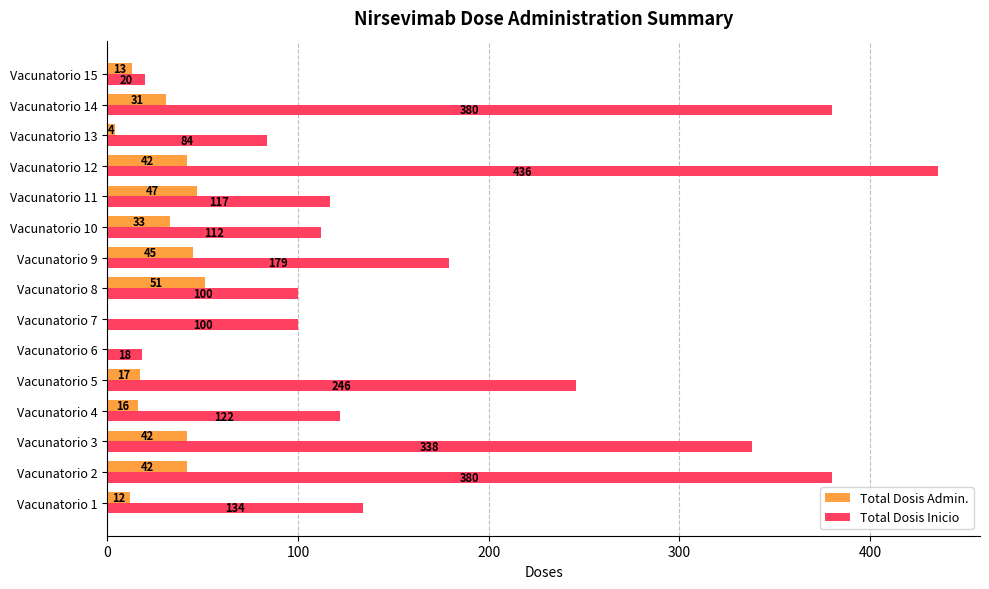

The Total Dosis Inicio series shows 138 at Vacunatorio 8. True or false?

False